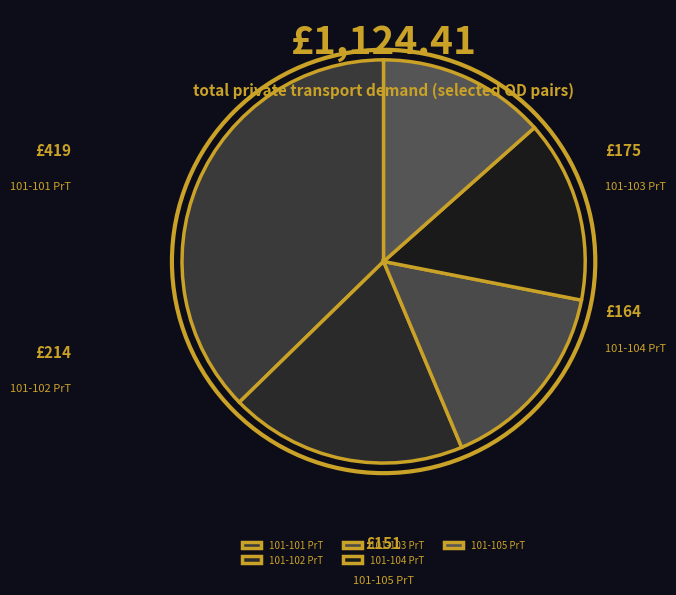

Approximately how many times larger is the value at 101-101 PrT compared to 101-102 PrT?

2.0